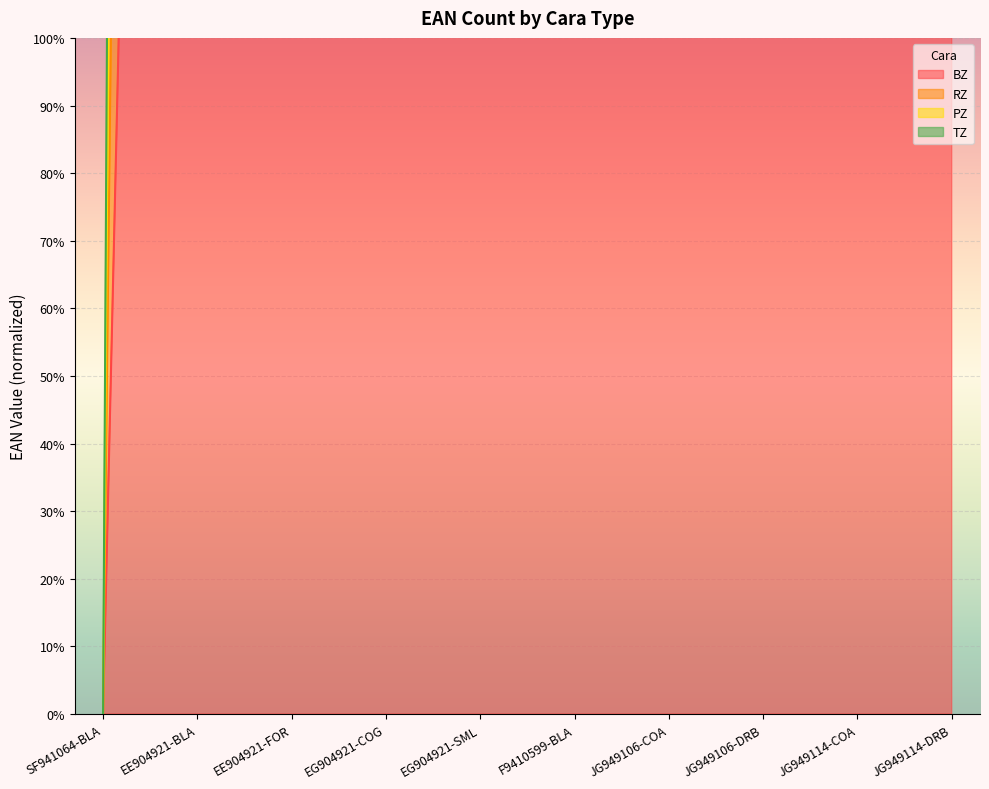

What are all the series names shown in the legend?

BZ, RZ, PZ, TZ